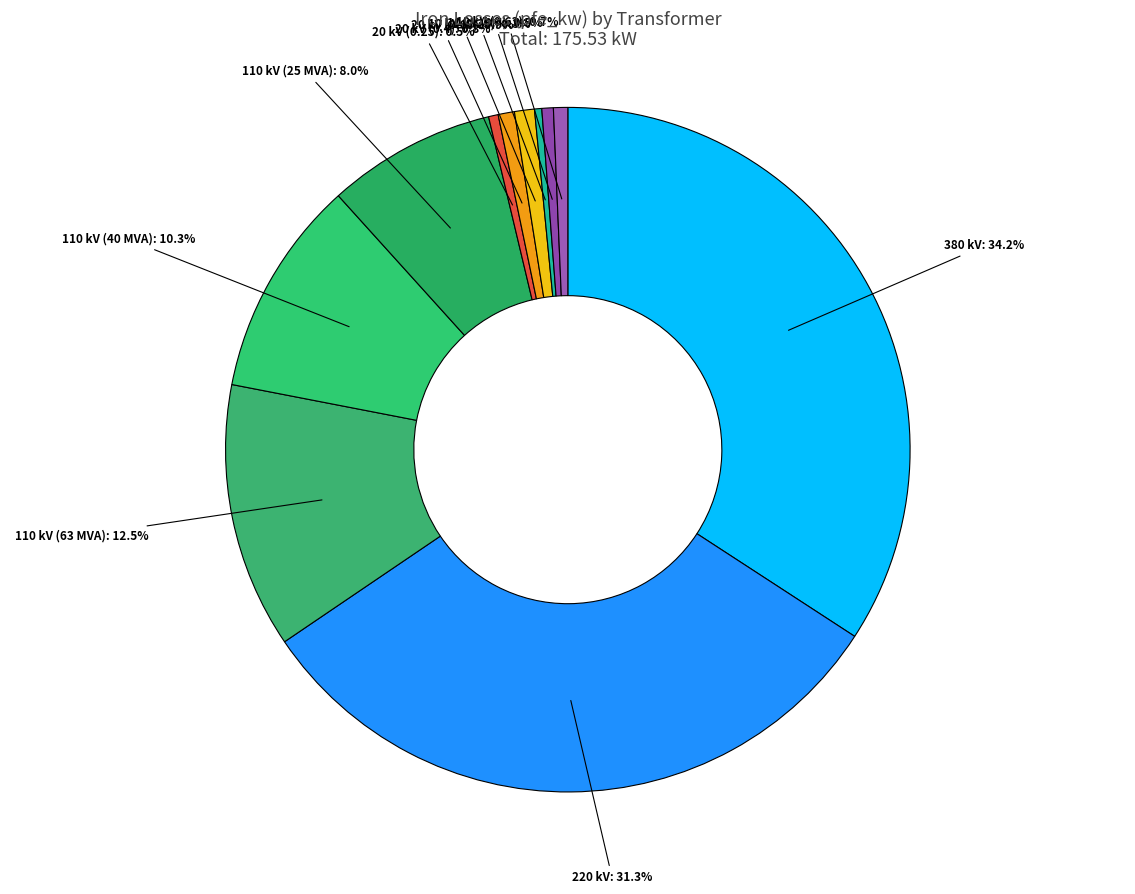

Count the number of slices in the pie.

11